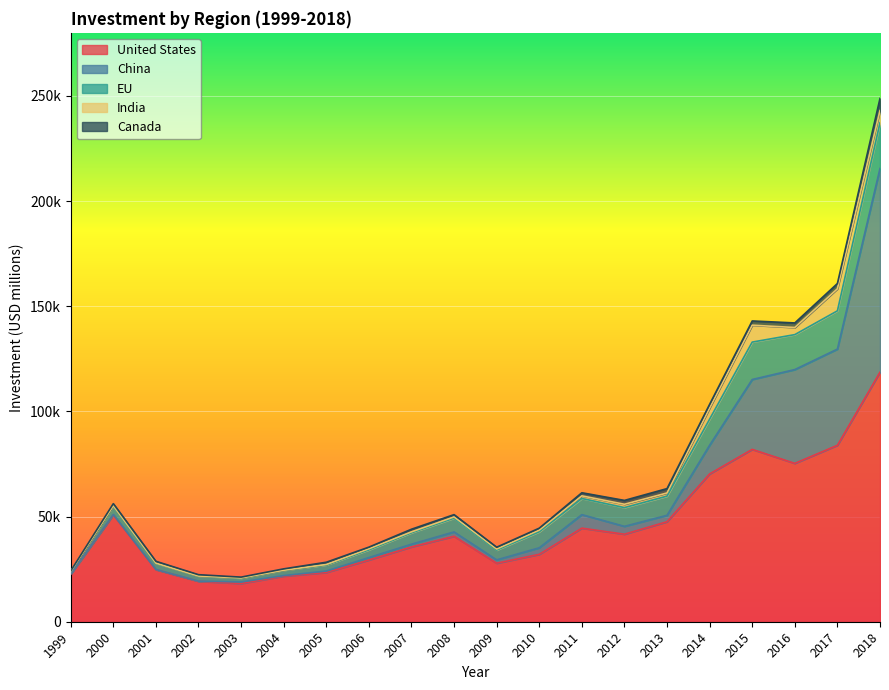

At which category does India reach its first local valley?

2002